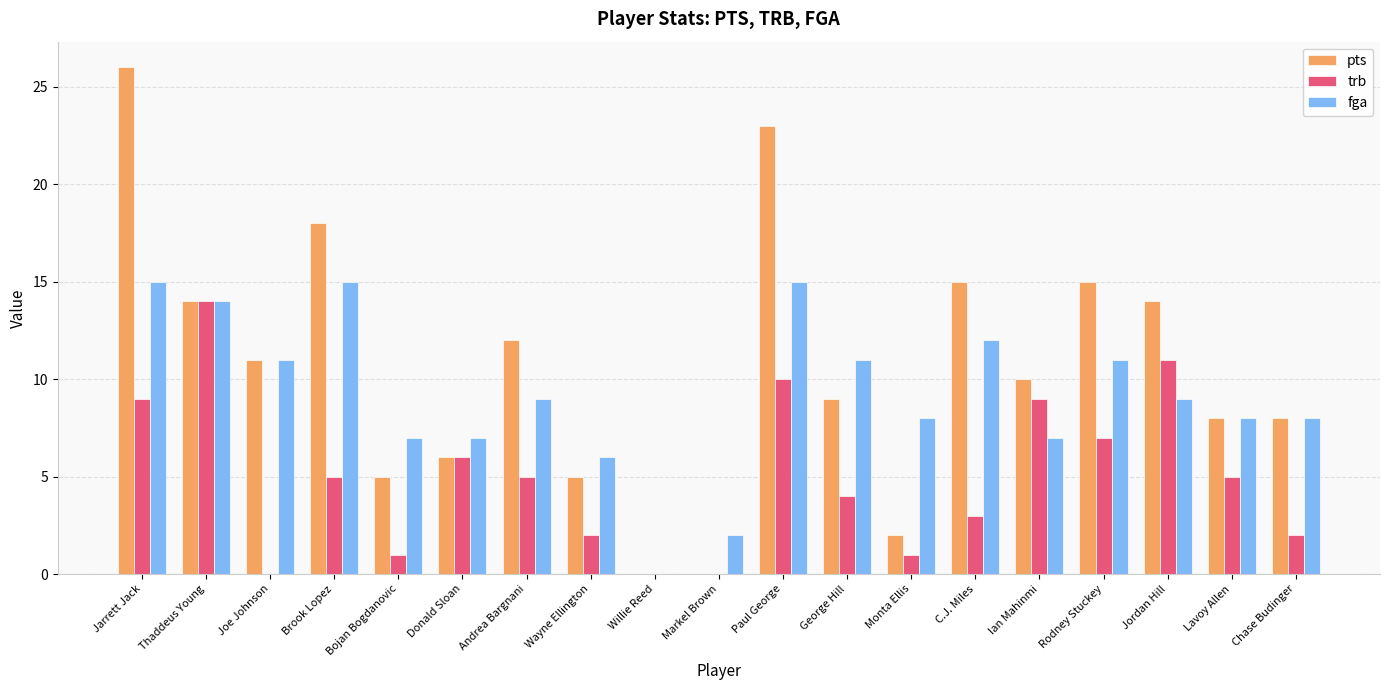

How many groups of bars are there?

19